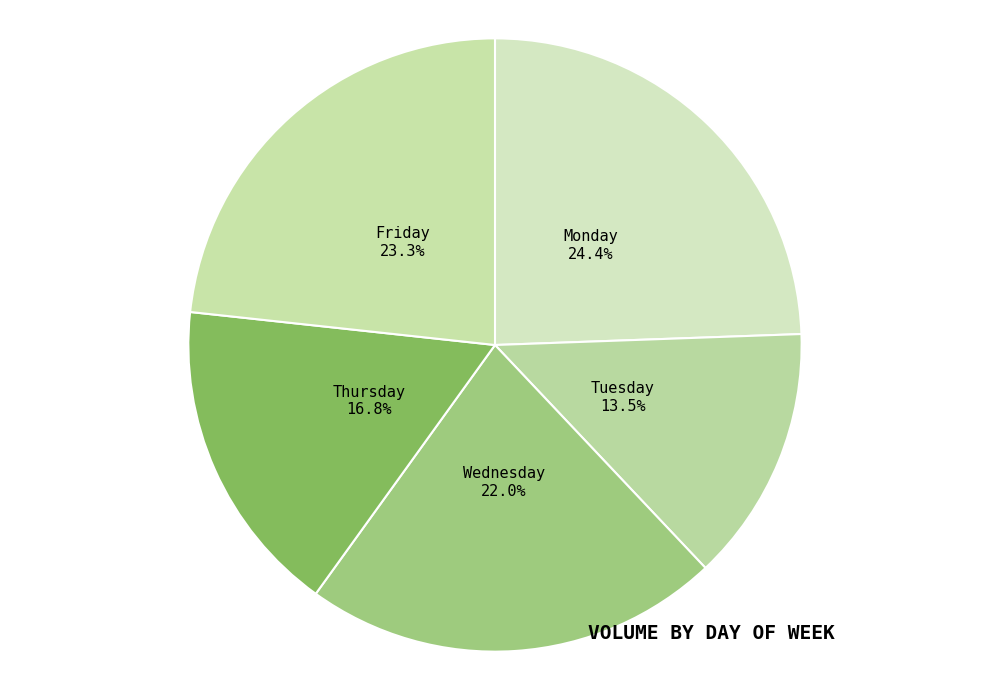

Approximately how many times larger is the value at Wednesday compared to Friday?

0.9